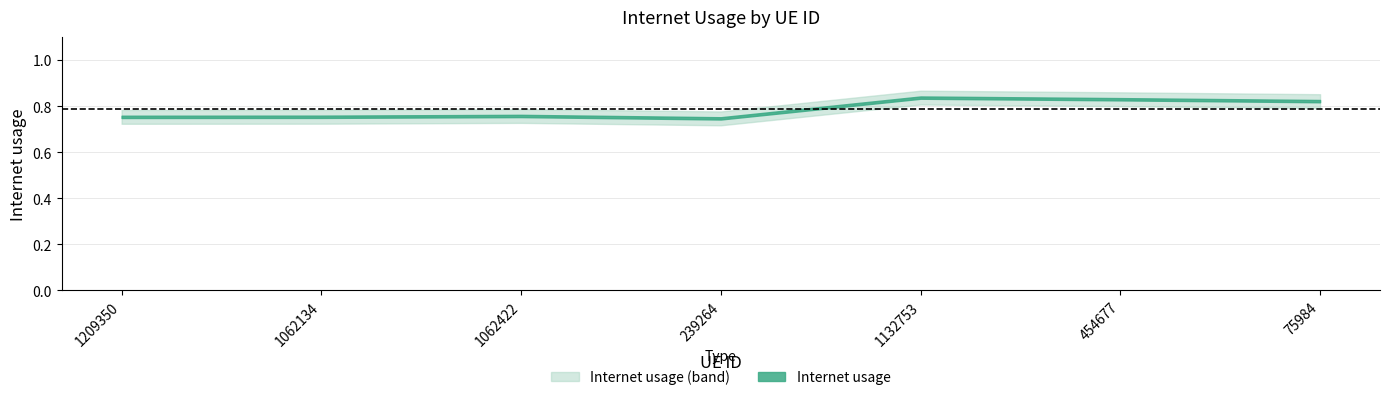

At which label is the value closest to 0?

239264